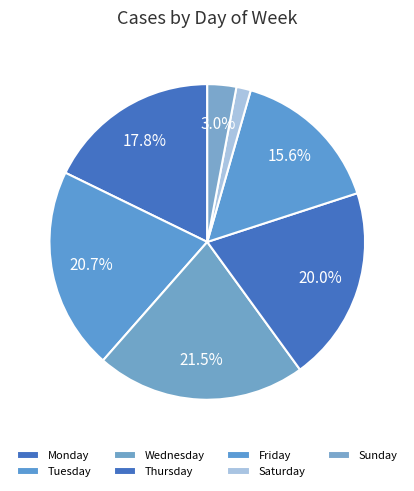

Rank the categories by value from highest to lowest.

Wednesday, Tuesday, Thursday, Monday, Friday, Sunday, Saturday